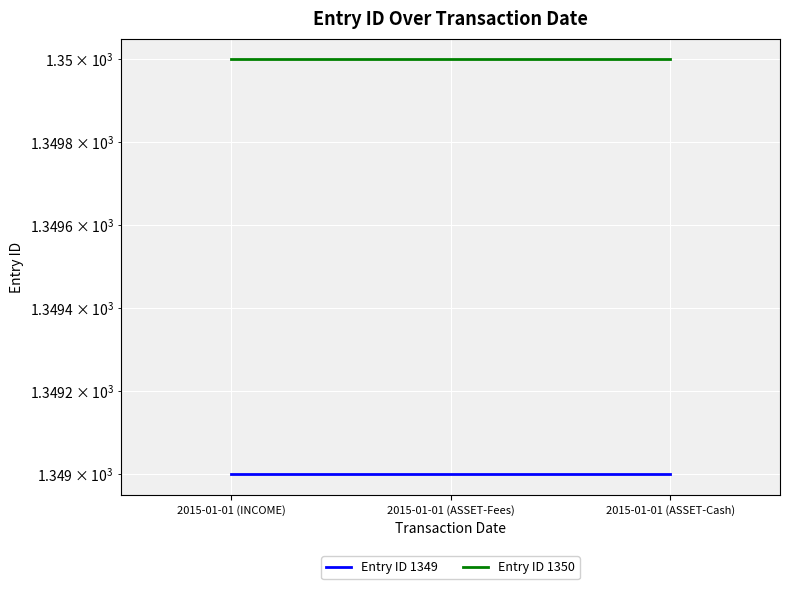

Which has a higher value, 2015-01-01 (INCOME) or 2015-01-01 (ASSET-Fees)?

2015-01-01 (INCOME)